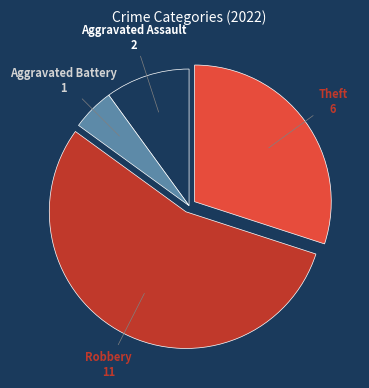

Which category accounts for the majority?

Robbery